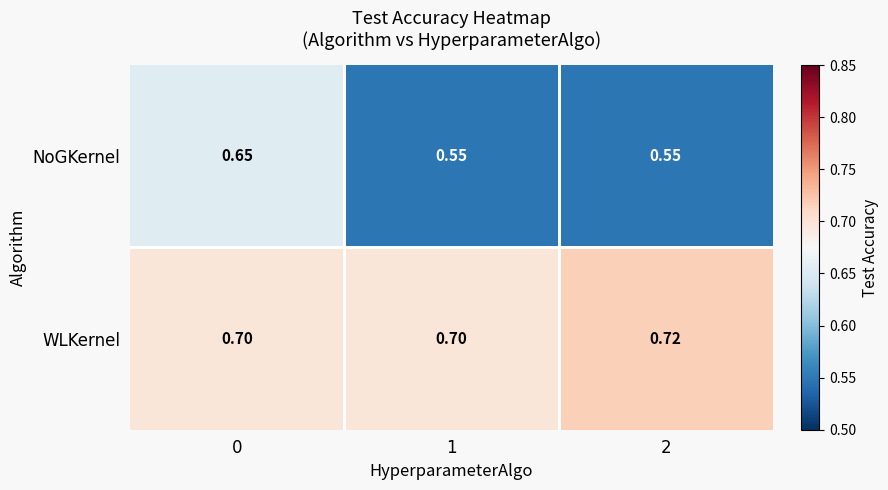

Which series has the largest range (max minus min)?

NoGKernel